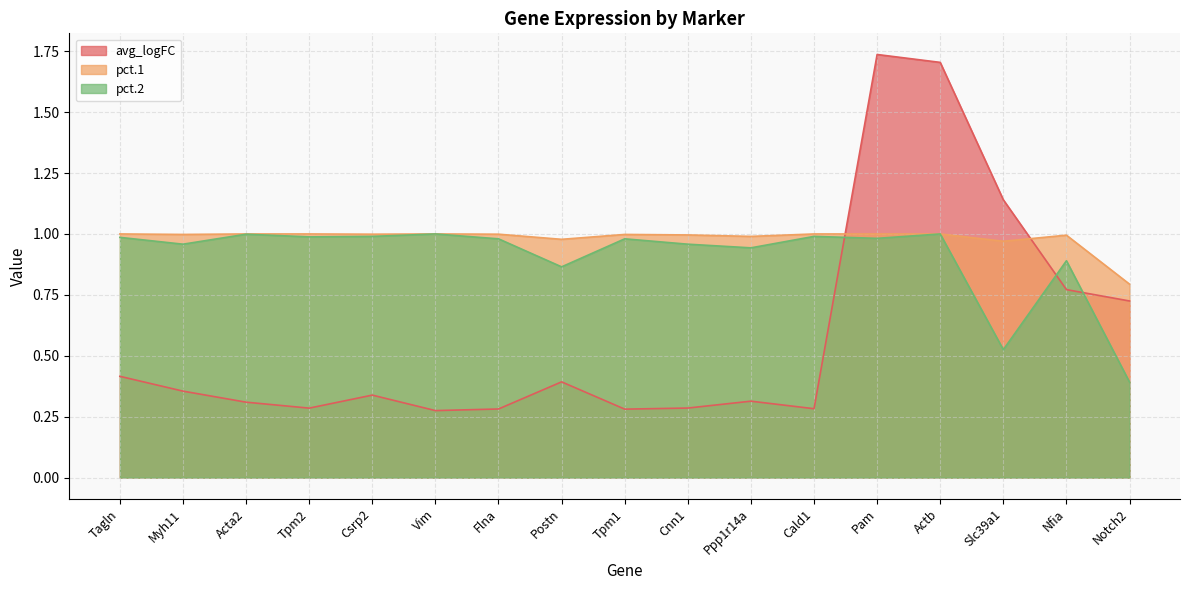

Reading left to right, transcribe all the data shown in this chart.

avg_logFC: 0.4	0.4	0.3	0.3	0.3	0.3	0.3	0.4	0.3	0.3	0.3	0.3	1.7	1.7	1.1	0.8	0.7
pct.1: 1.0	1.0	1.0	1.0	1.0	1.0	1.0	1.0	1.0	1.0	1.0	1.0	1.0	1.0	1.0	1.0	0.8
pct.2: 1.0	1.0	1.0	1.0	1.0	1.0	1.0	0.9	1.0	1.0	0.9	1.0	1.0	1.0	0.5	0.9	0.4